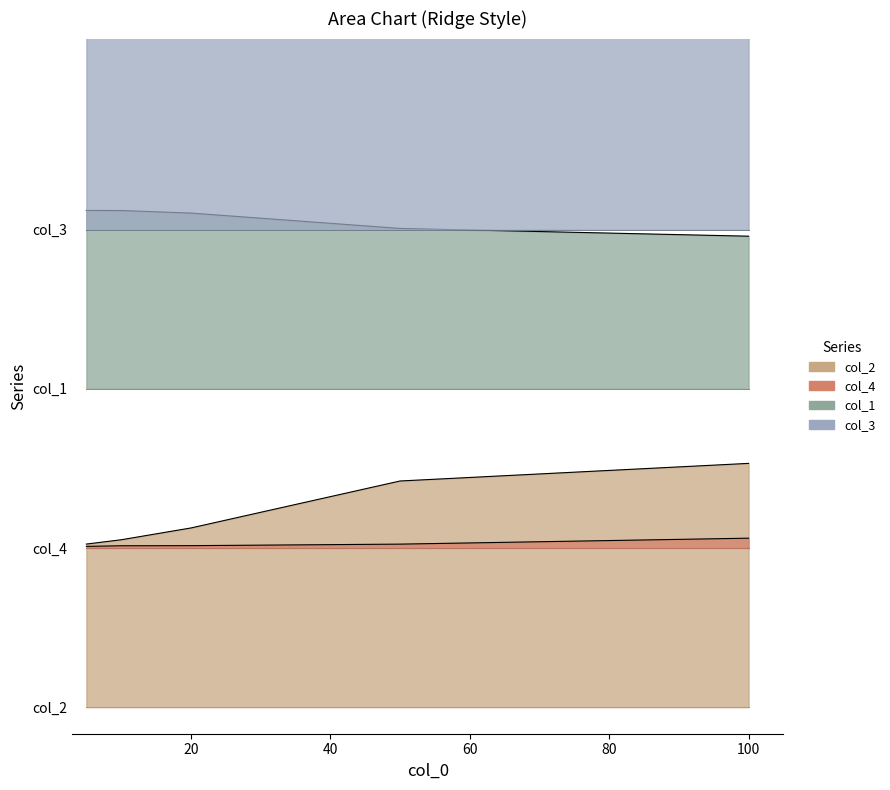

At which category does the chart reach its peak across all series?

10